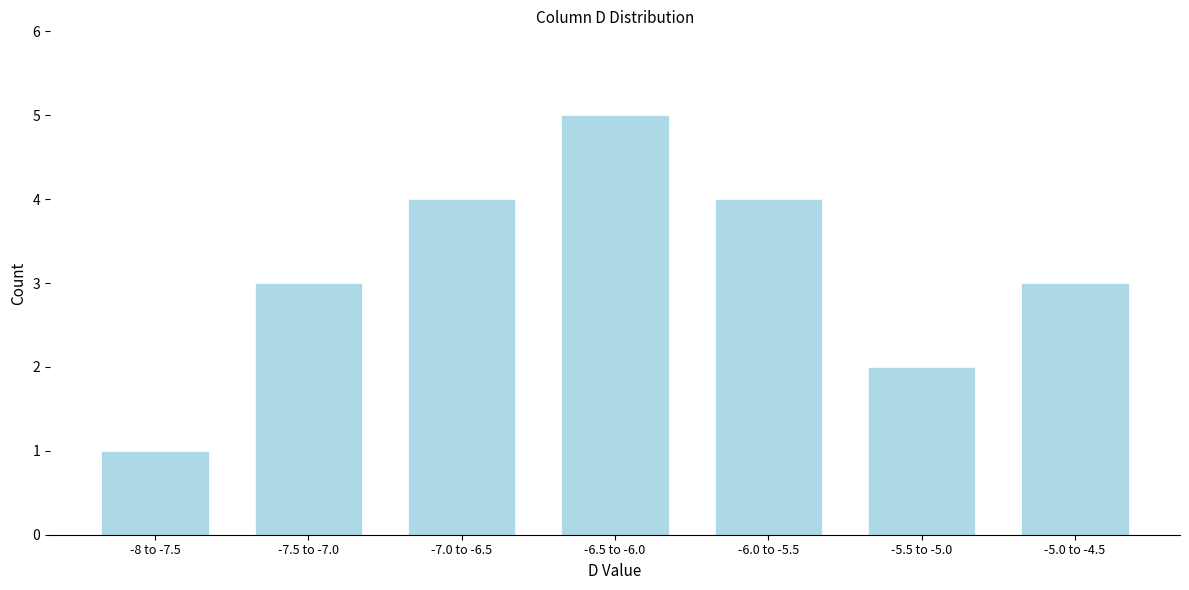

Reading left to right, transcribe all the data shown in this chart.

-8 to -7.5=1	-7.5 to -7.0=3	-7.0 to -6.5=4	-6.5 to -6.0=5	-6.0 to -5.5=4	-5.5 to -5.0=2	-5.0 to -4.5=3